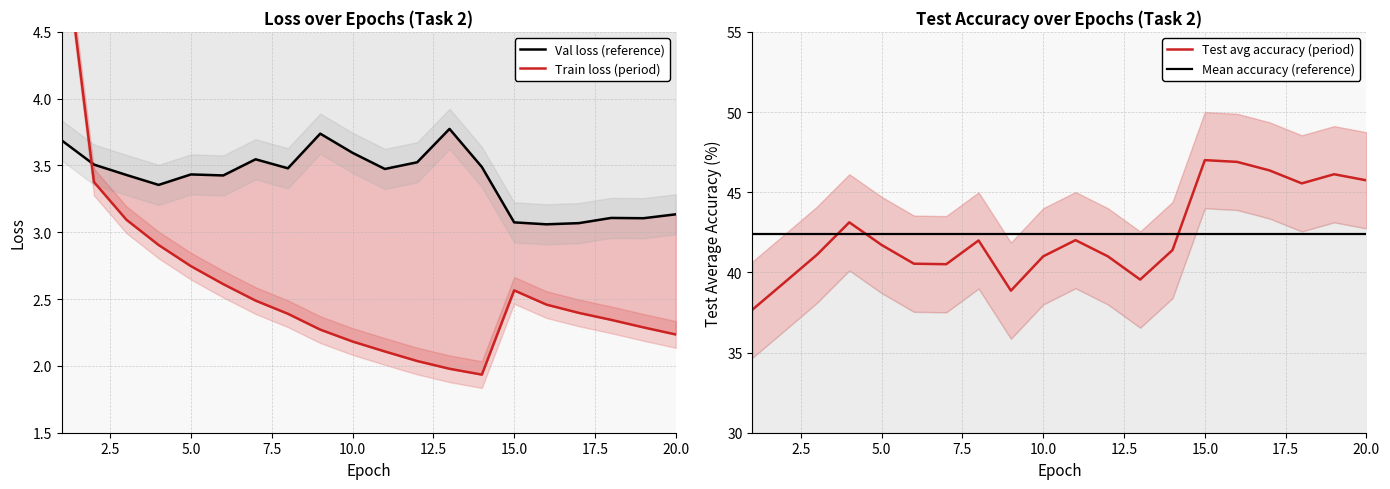

True or false: Val loss and Test avg accuracy intersect in this chart.

False